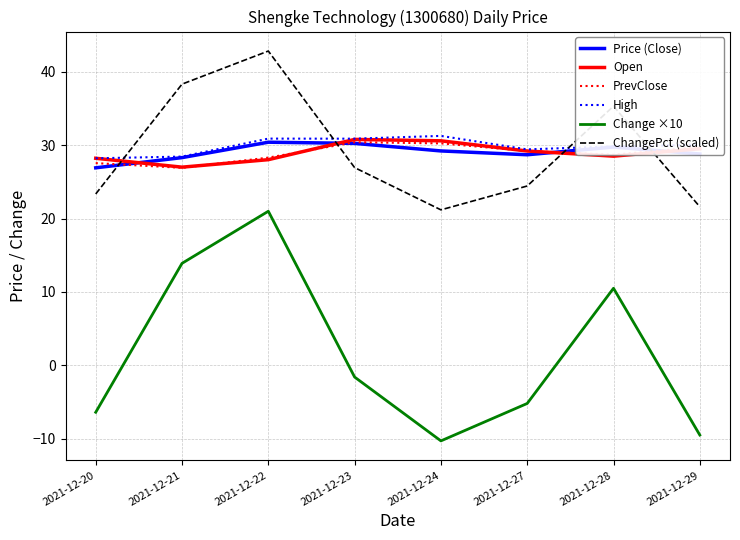

What are all the series names shown in the legend?

Price (Close), Open, PrevClose, High, Change ×10, ChangePct (scaled)